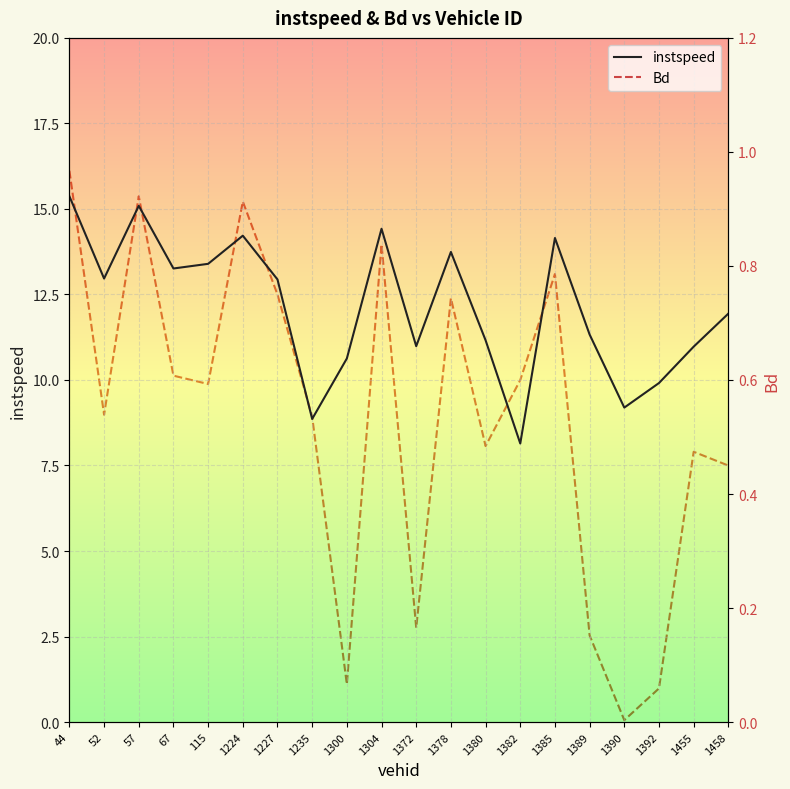

What is the value of the instspeed point at the 7th from the left?

12.9